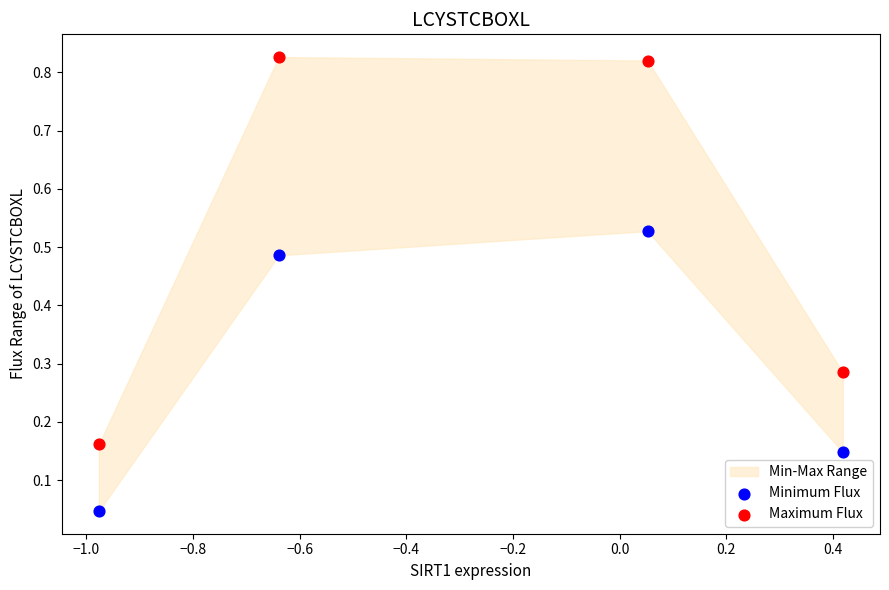

Which series has the widest spread of Y values?

Maximum Flux